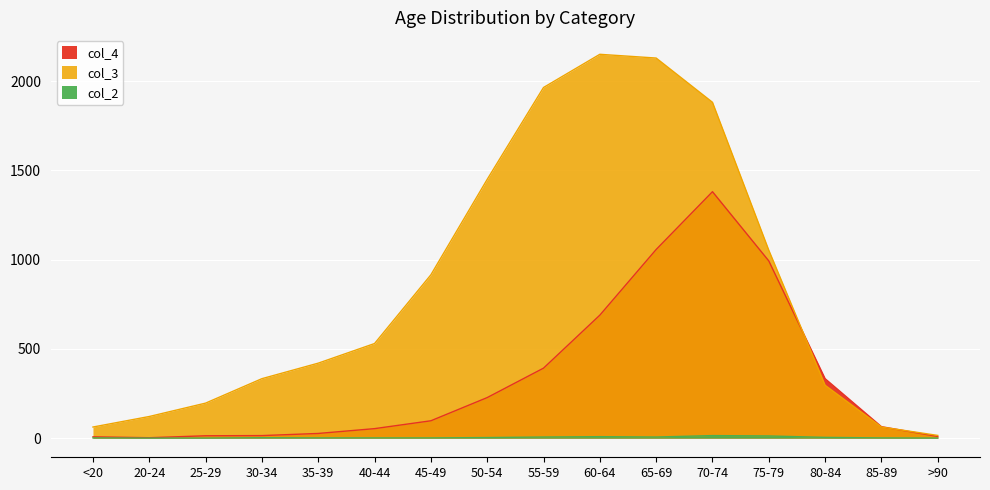

What is the sum of the col_2 values at 30-34 and 20-24?

2